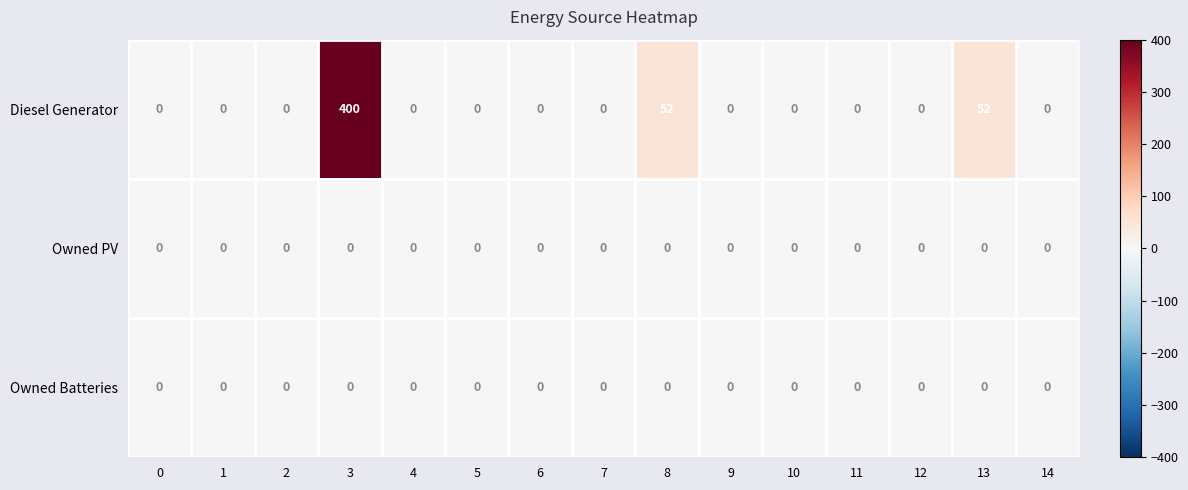

At which category does the chart reach its peak across all series?

3